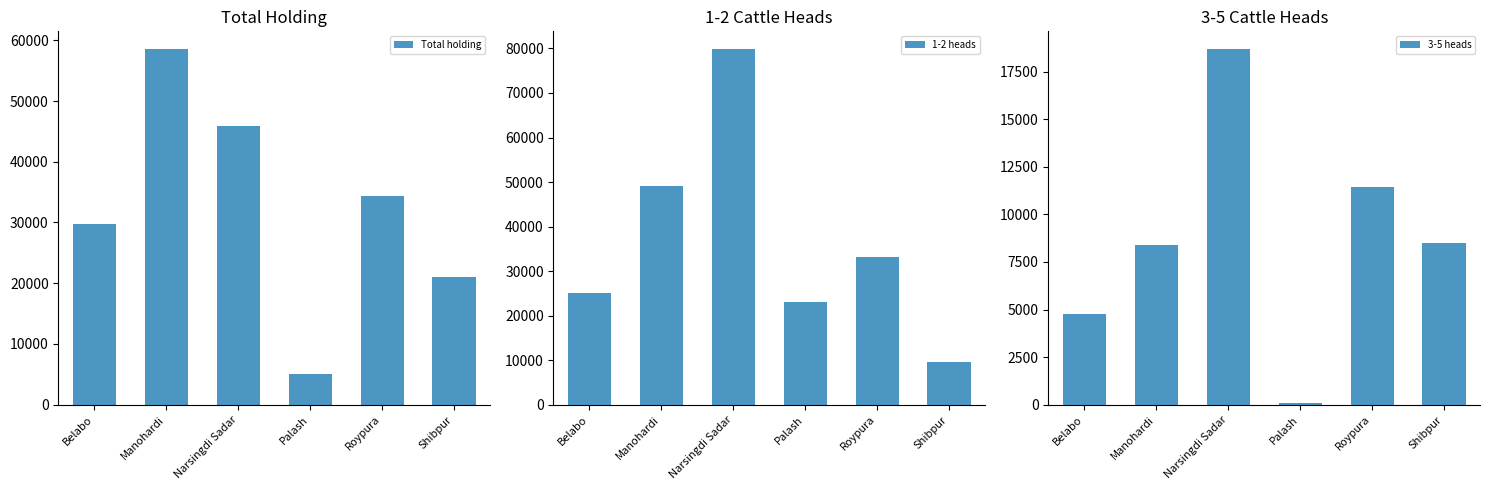

What is the value of the 3-5 heads bar at the 3rd from the left?

18684